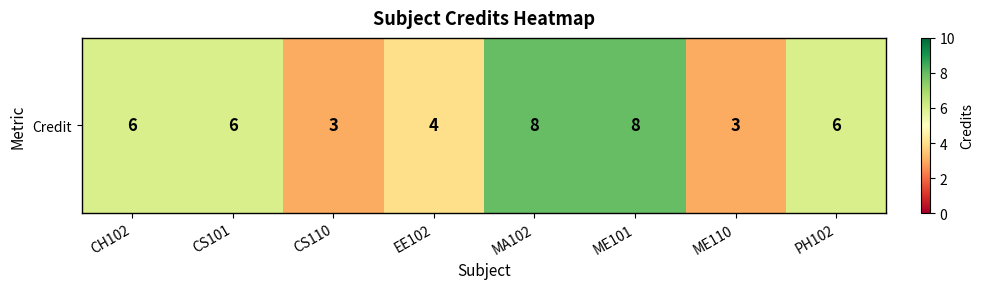

Which label corresponds to the smallest value in the chart?

CS110